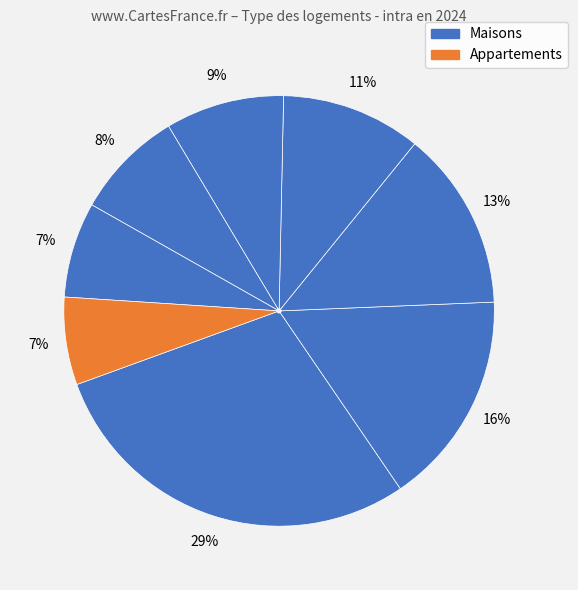

Is there any slice that represents more than half of the pie?

No